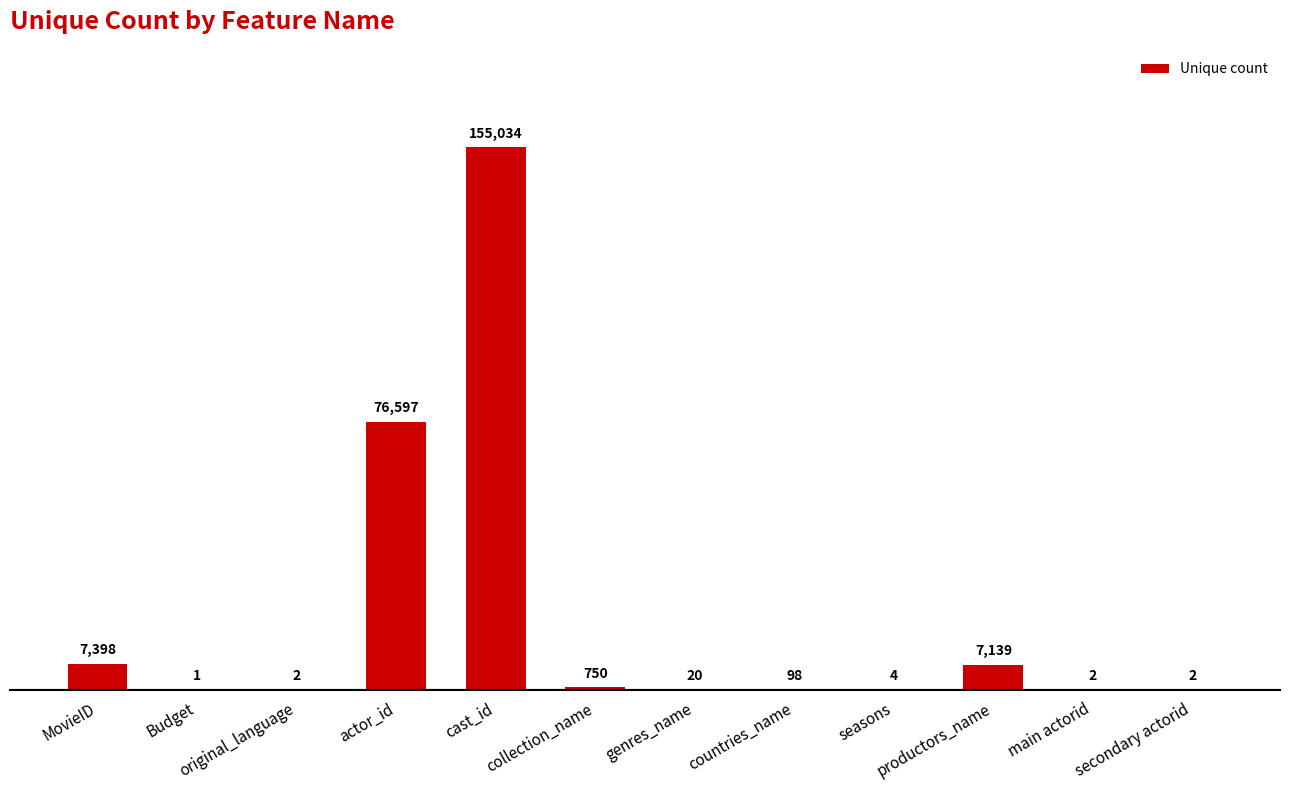

What is the sum of all values?

247047